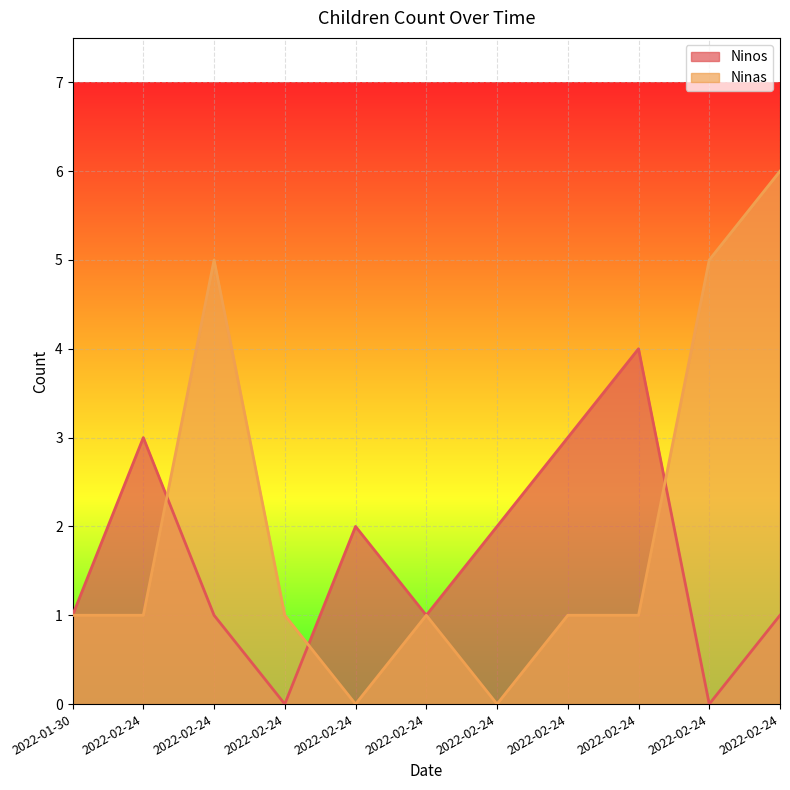

Which series has the largest range (max minus min)?

Ninas